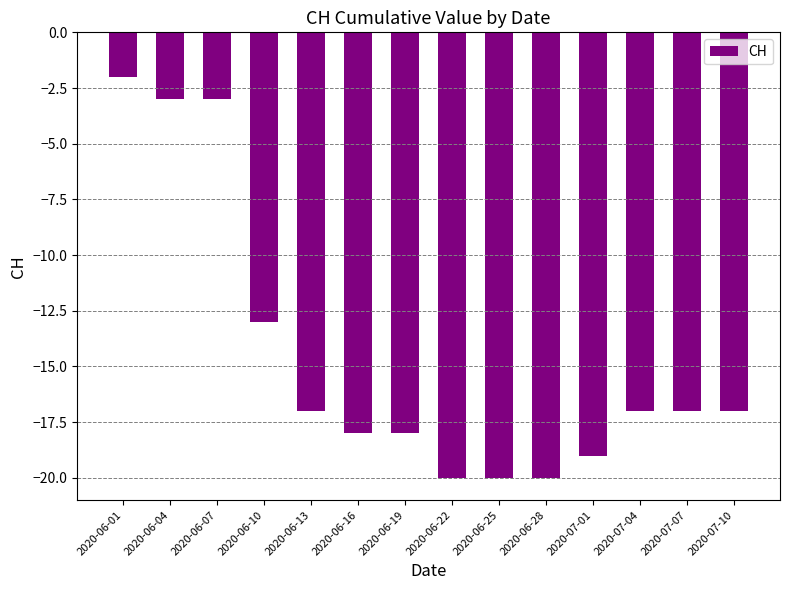

The chart shows a value of -20 at 2020-06-28. True or false?

True